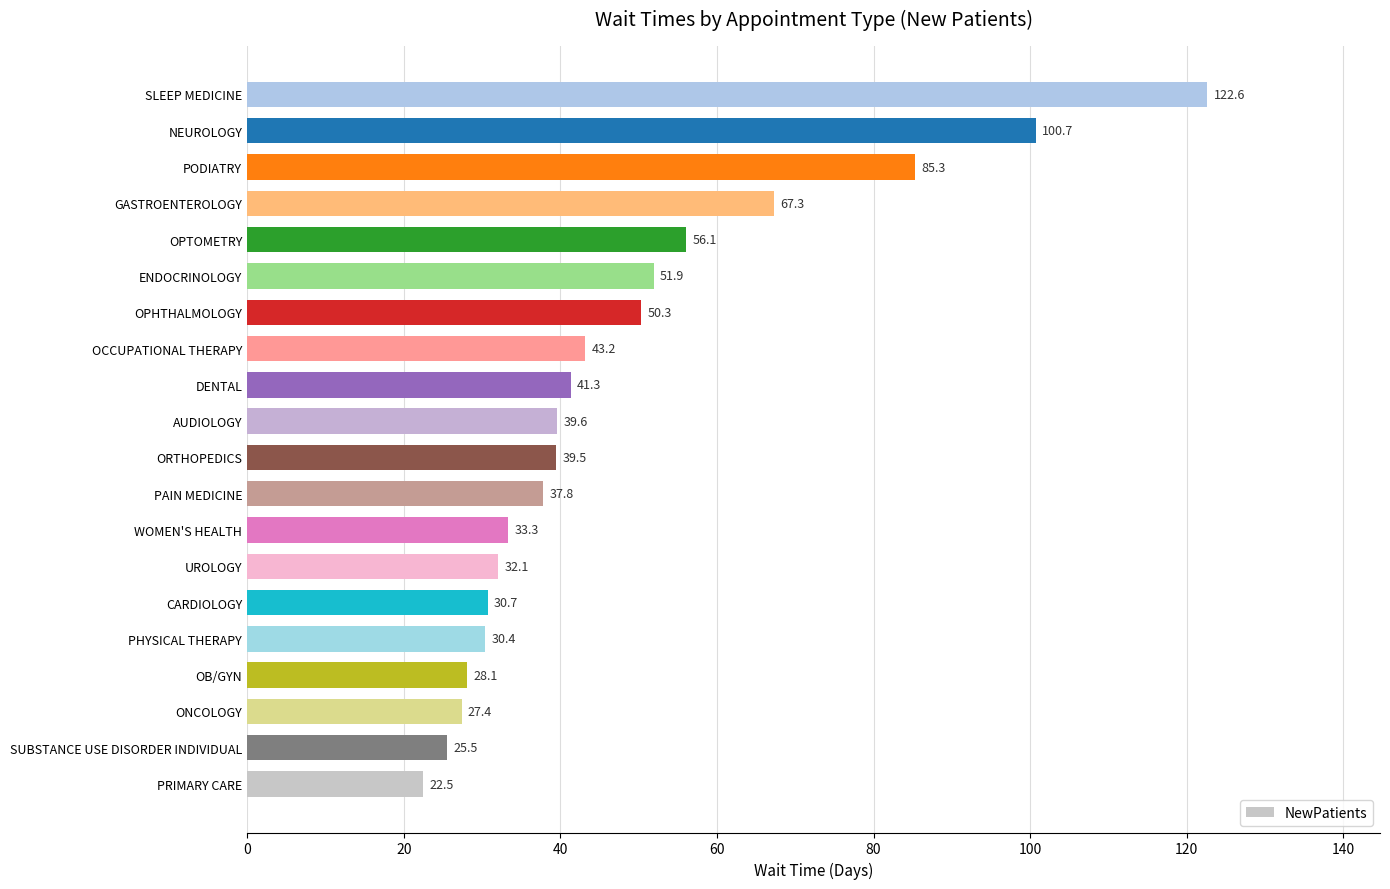

True or false: the data shows 37.8 at PAIN MEDICINE.

True